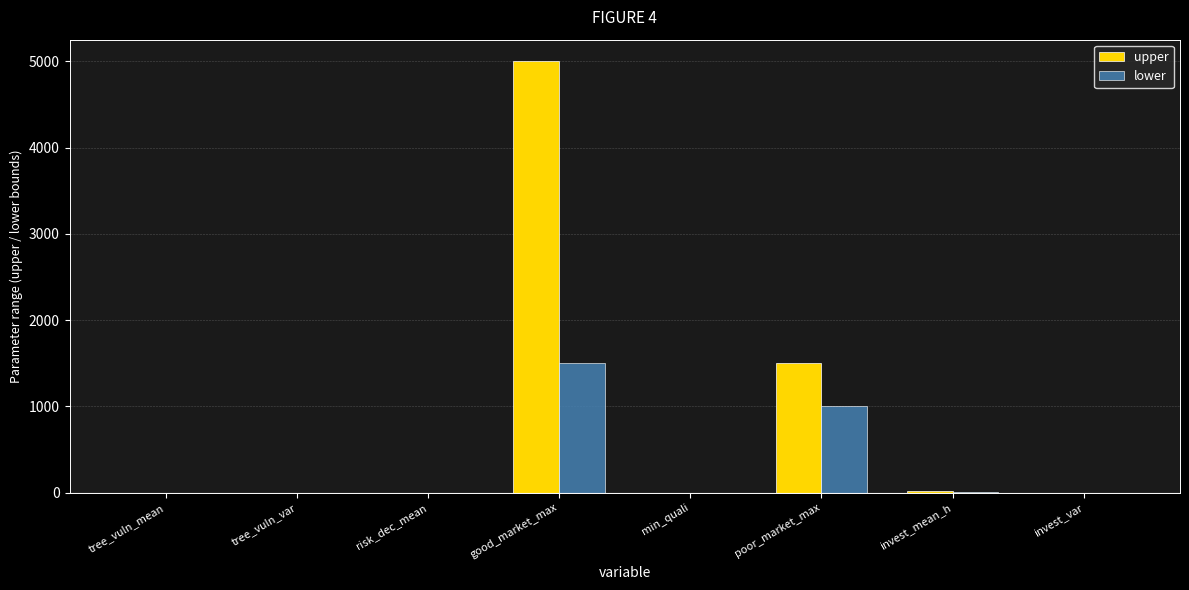

Between good_market_max and poor_market_max, which series saw the biggest shift?

upper